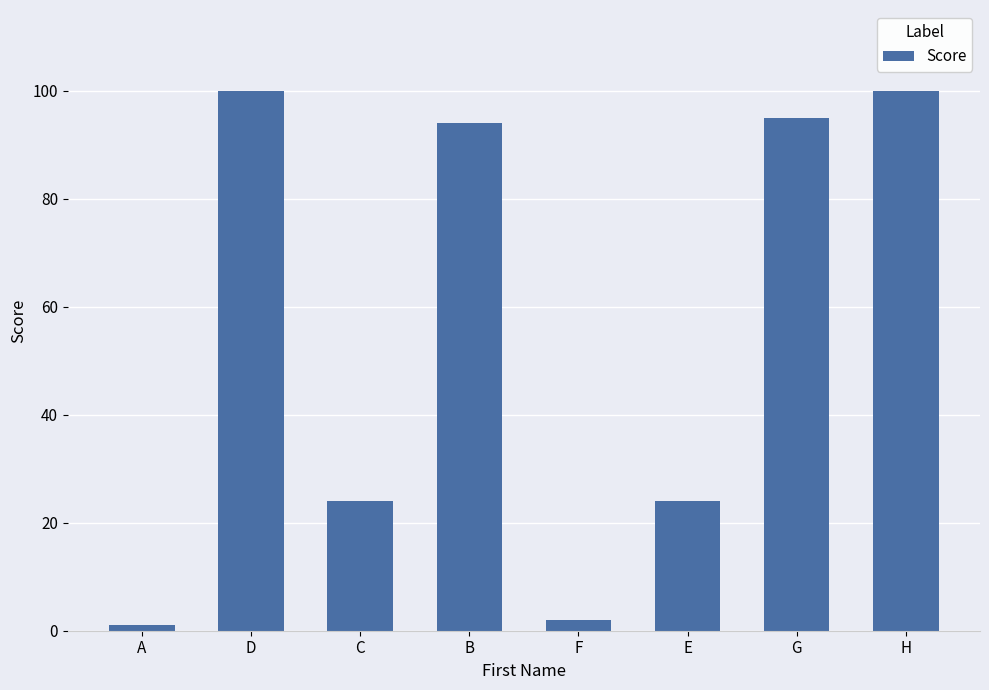

The value at E is 34. True or false?

False